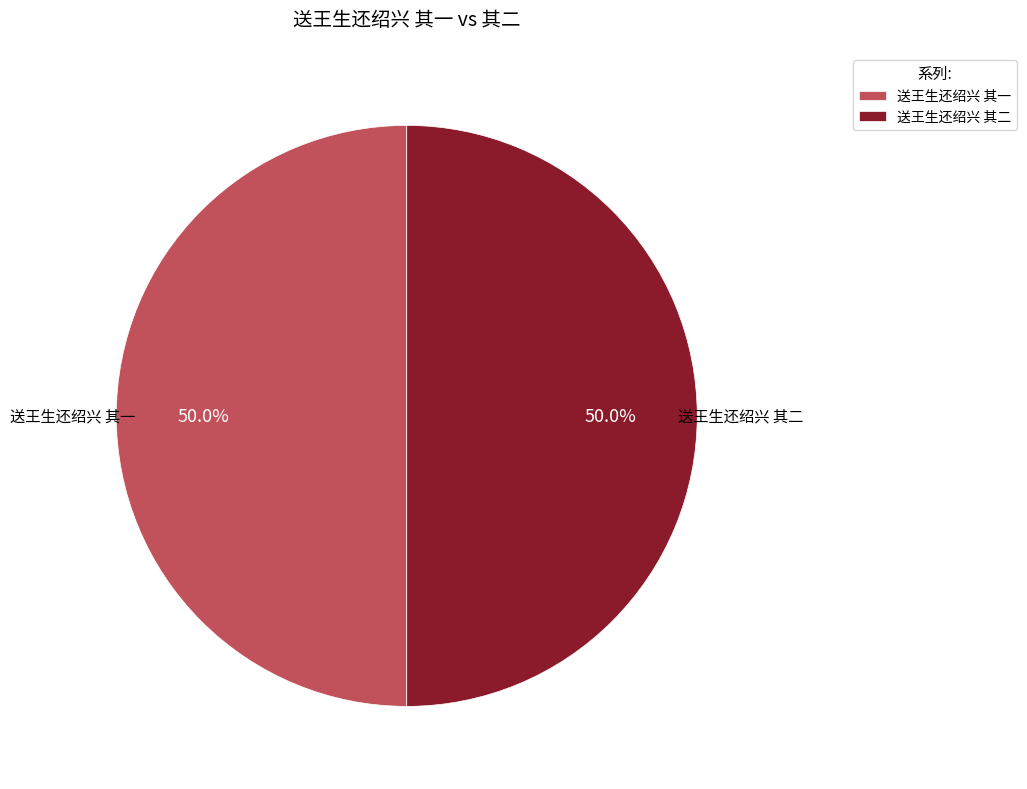

Combined, do 送王生还绍兴 其一 and 送王生还绍兴 其二 account for over 50%?

Yes